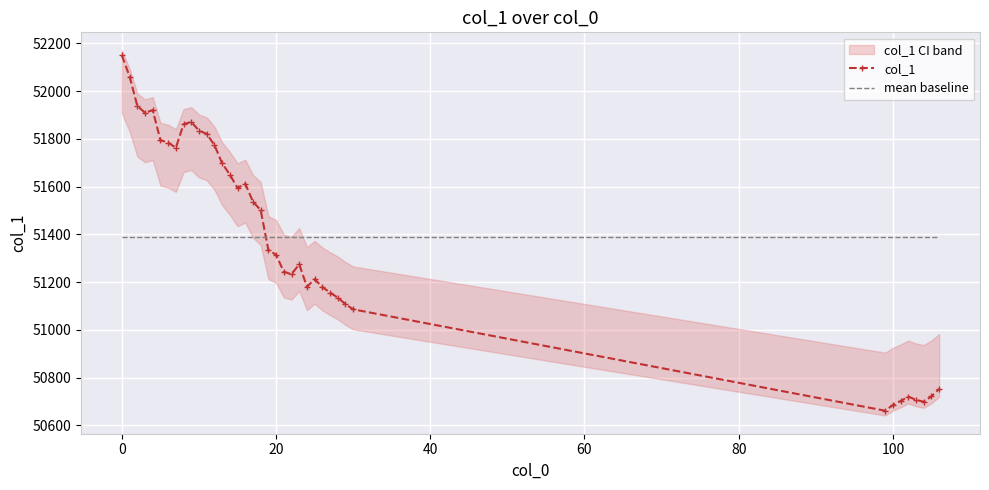

What is the highest value of the col_1 series?

52149.7